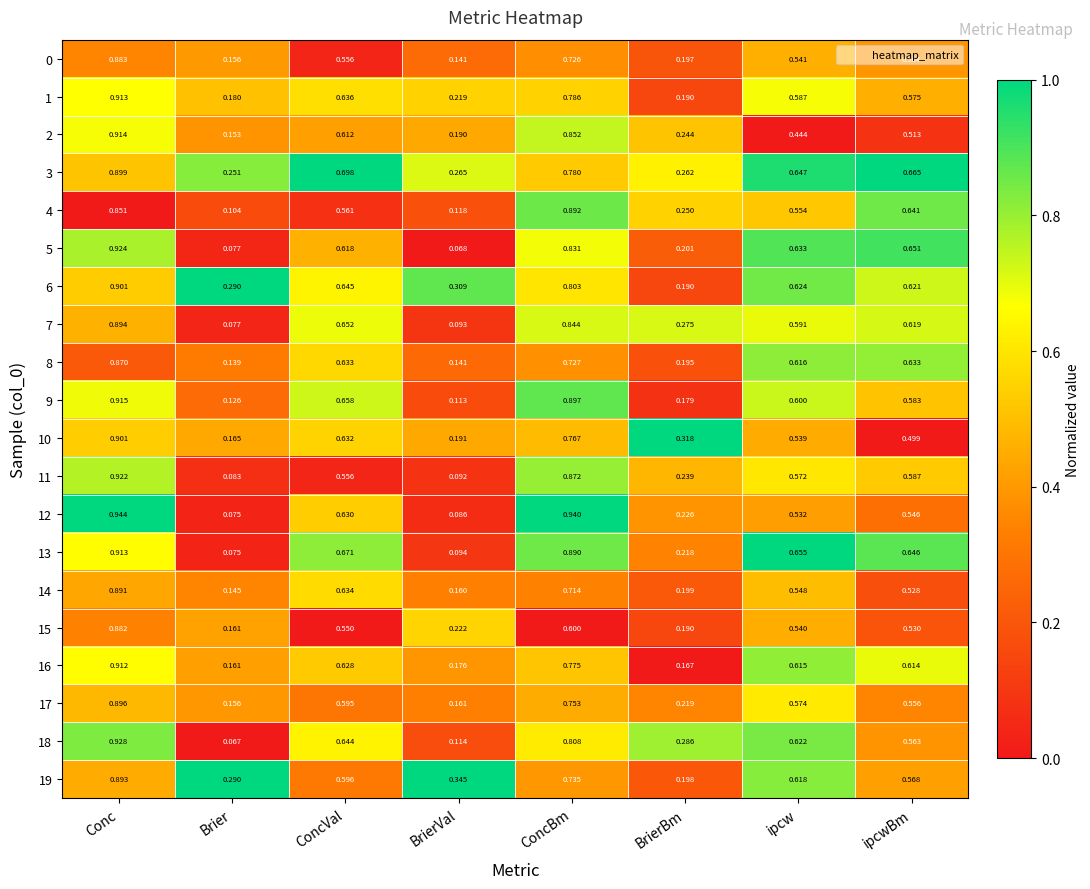

Which category has the lowest value in the 19 series?

BrierBm